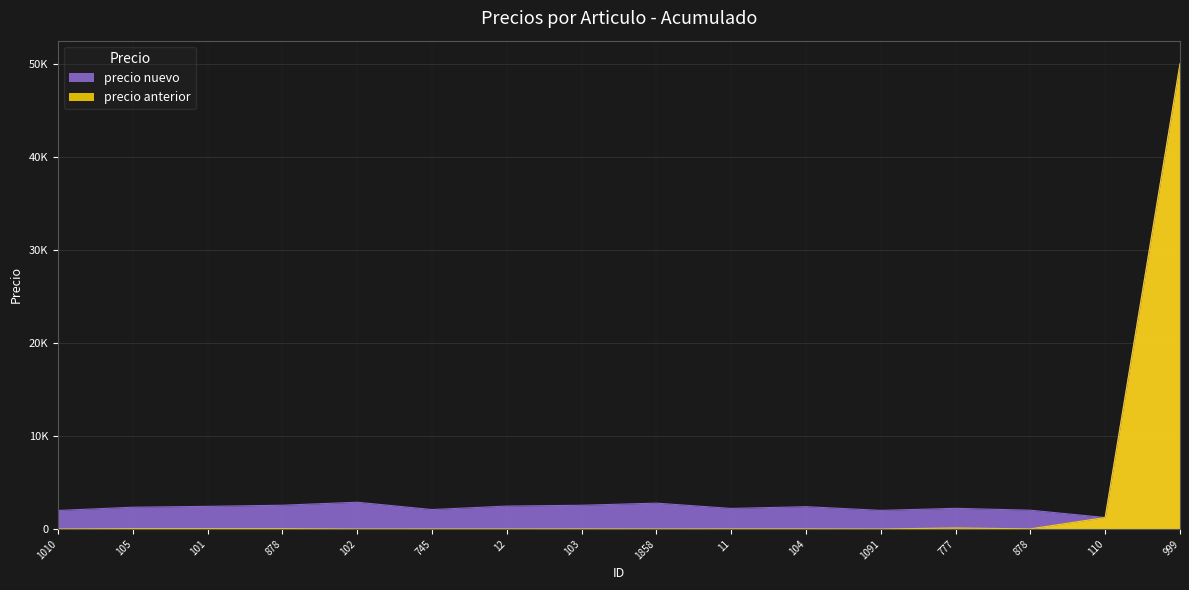

True or false: precio nuevo and precio anterior intersect in this chart.

False